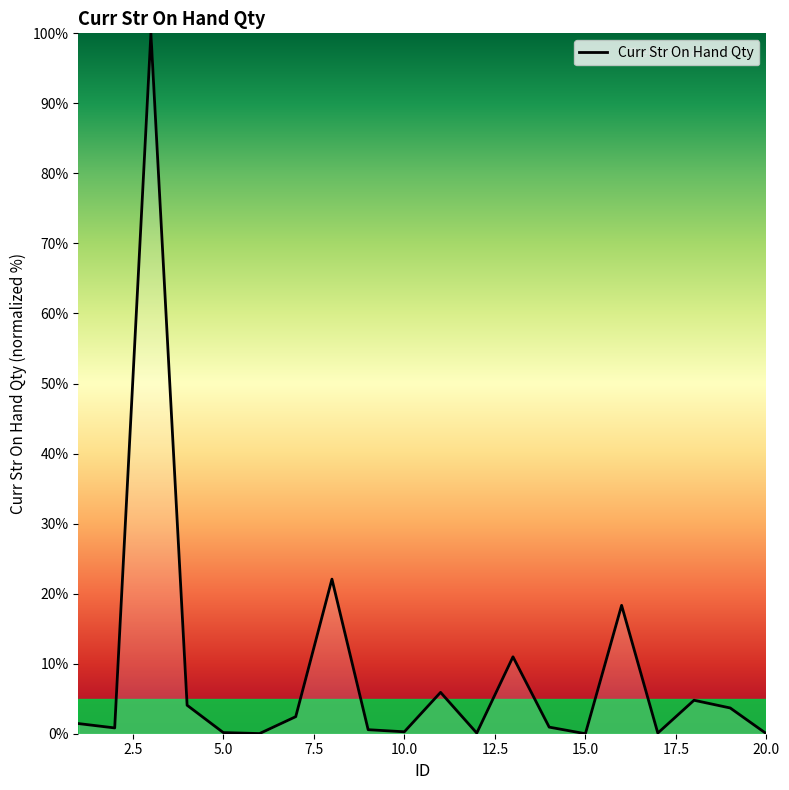

What is the difference between the maximum and minimum values?

100.0